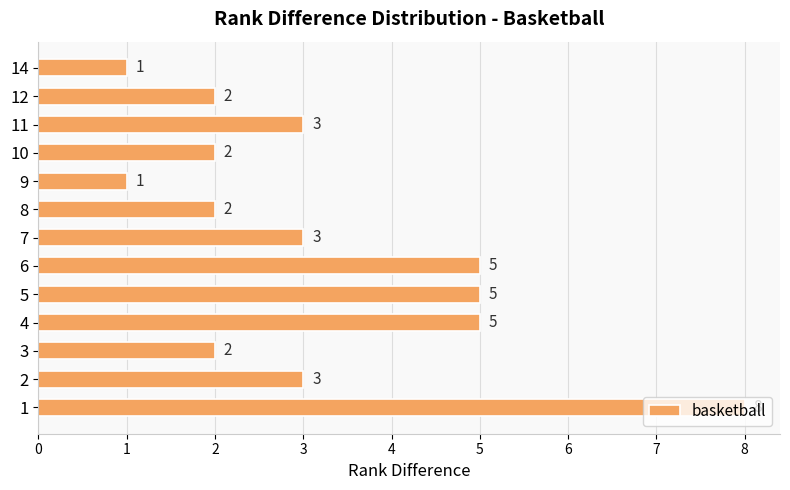

What value does the data have at 4?

5